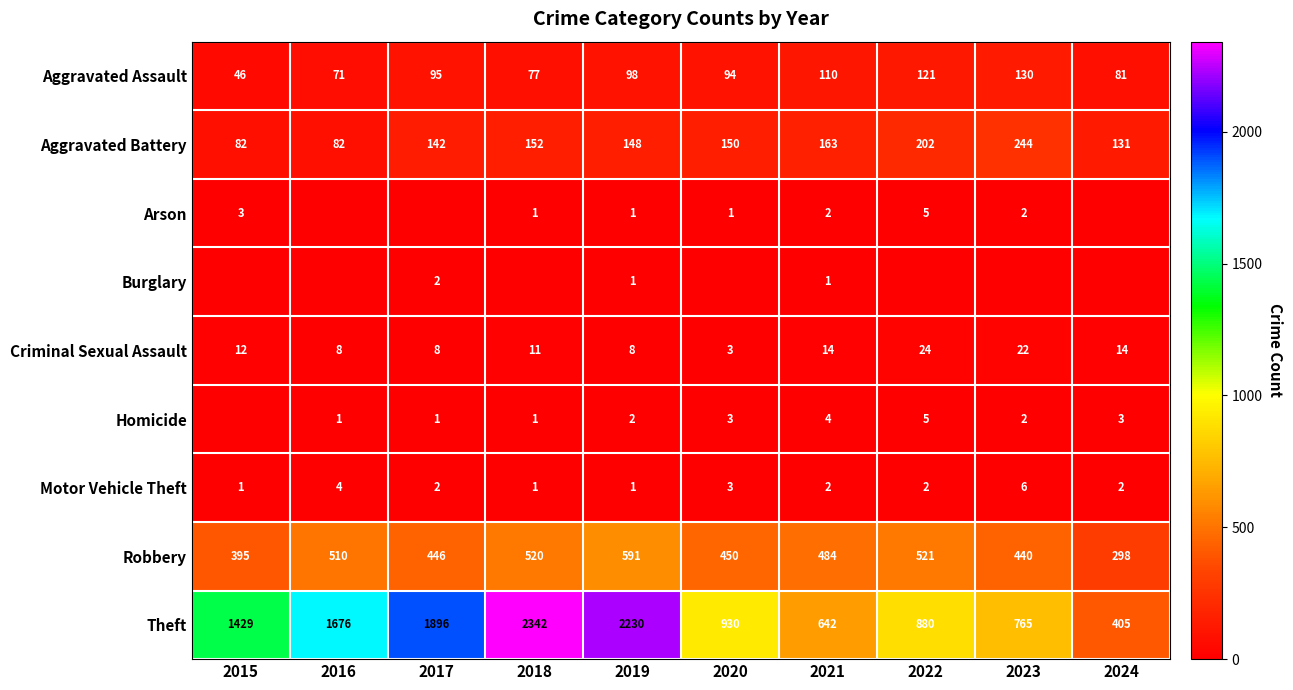

What is the difference between the maximum and minimum values in the Aggravated Battery series?

162